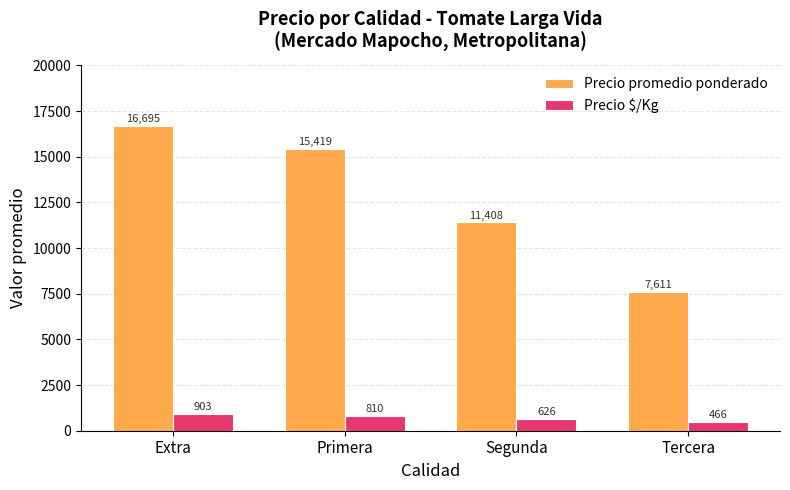

Which series has the largest total across all categories?

Precio promedio ponderado